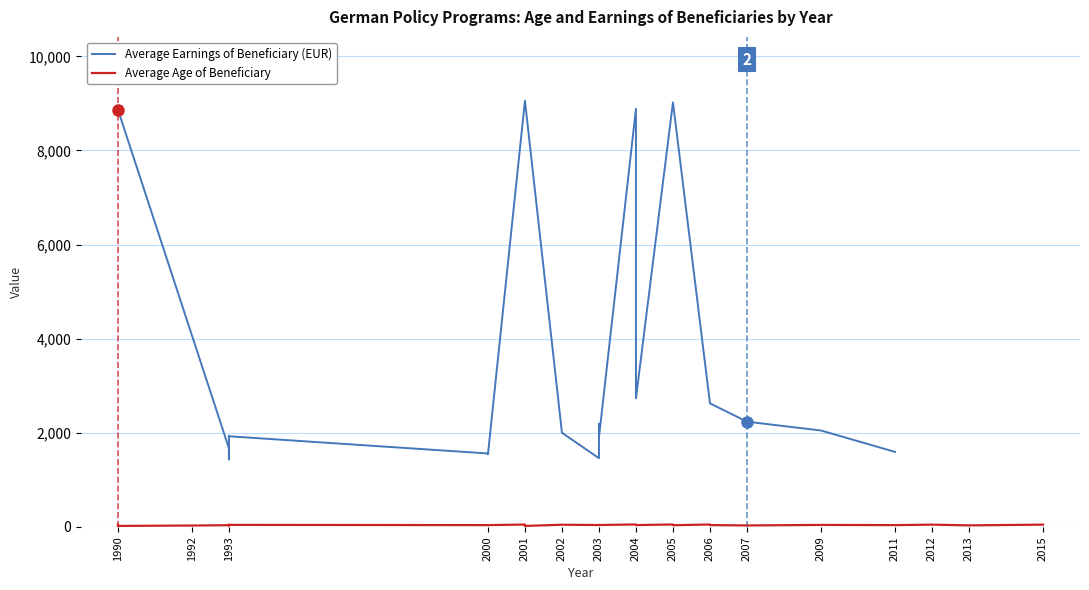

What are all the series names shown in the legend?

Average Age of Beneficiary, Average Earnings of Beneficiary